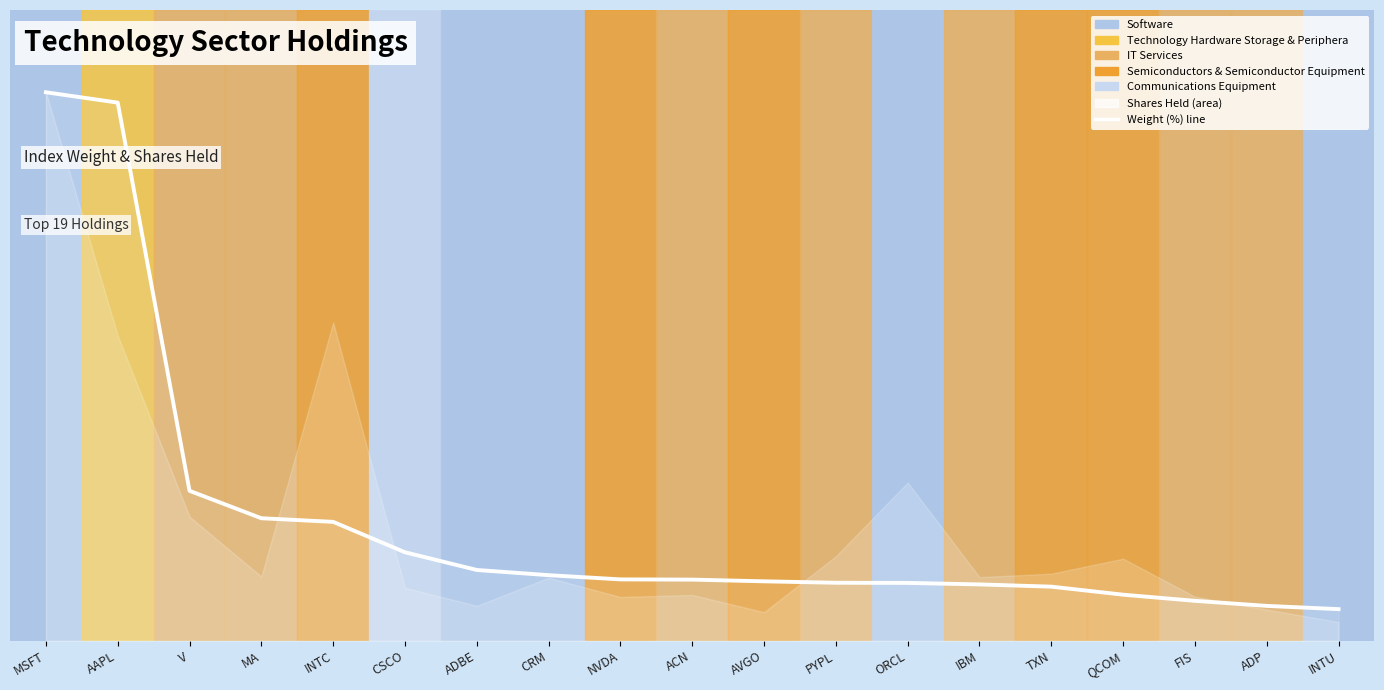

The chart shows a value of 0.1 at ADBE. True or false?

False